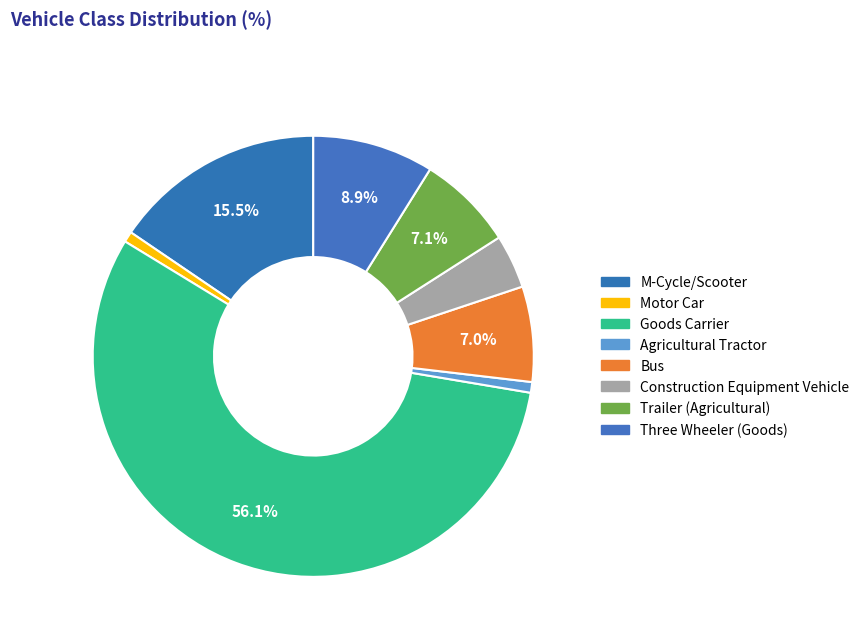

How many segments does this pie chart have?

8